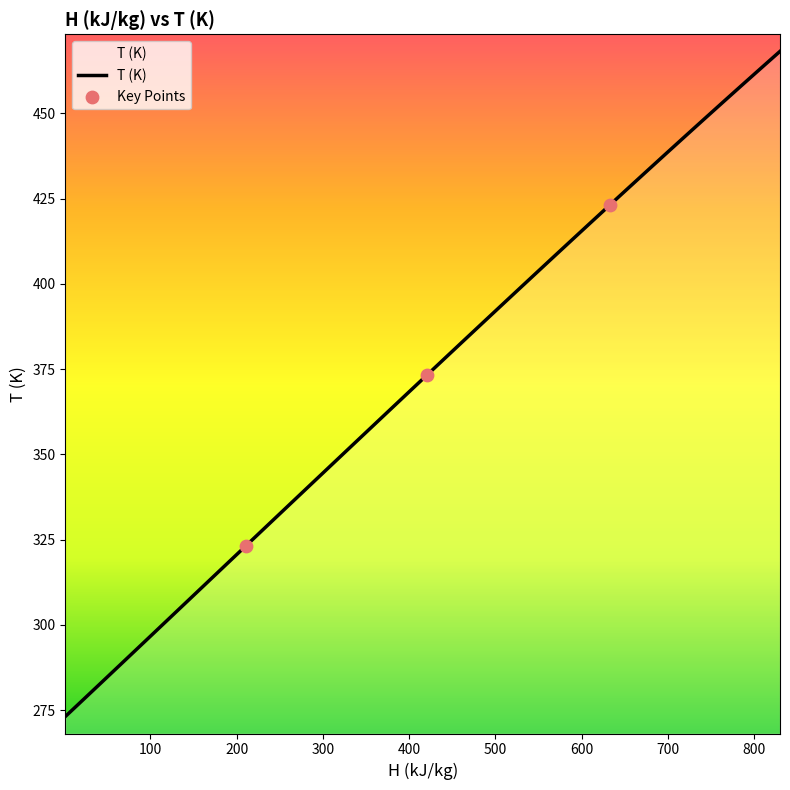

What is the greatest value displayed?

468.2